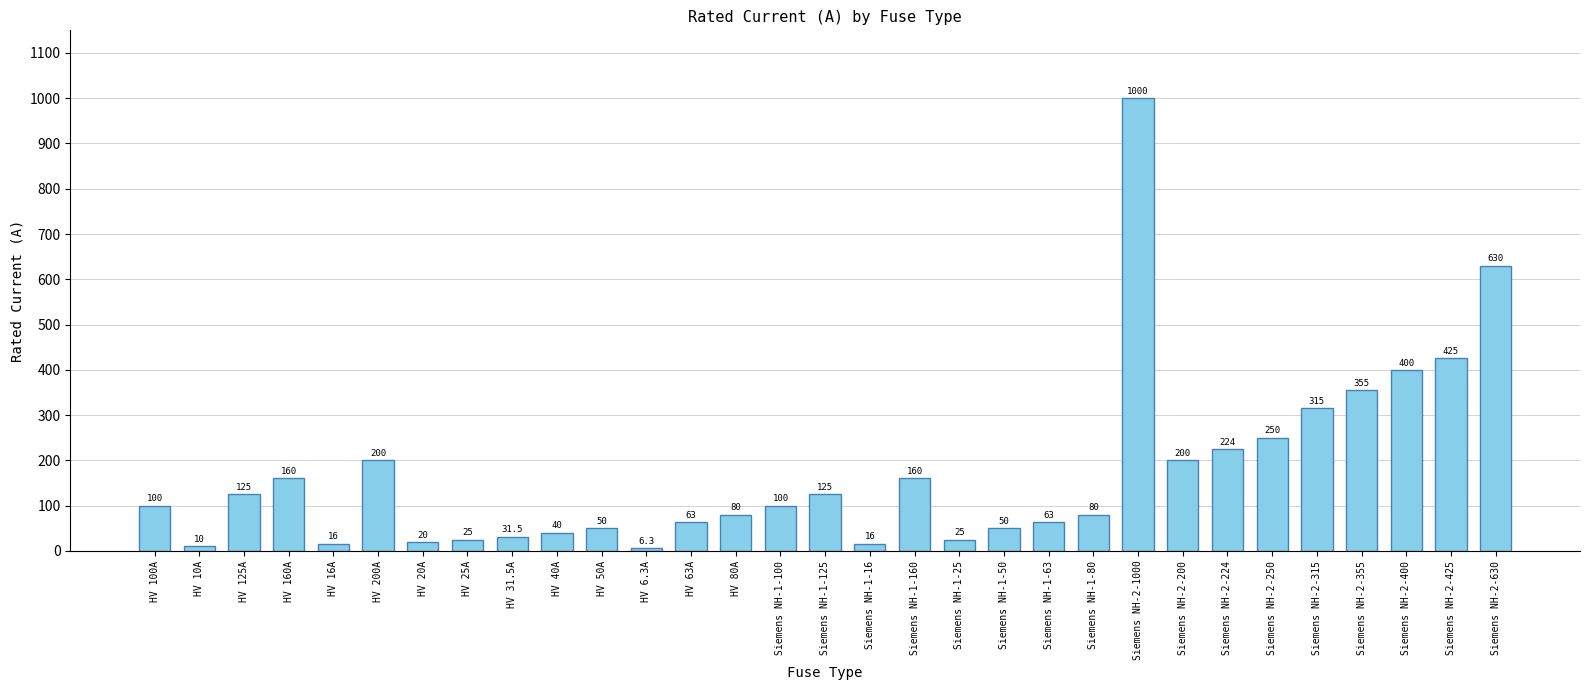

What is the ratio of the value at Siemens NH-2-200 to the value at HV 200A?

1.0